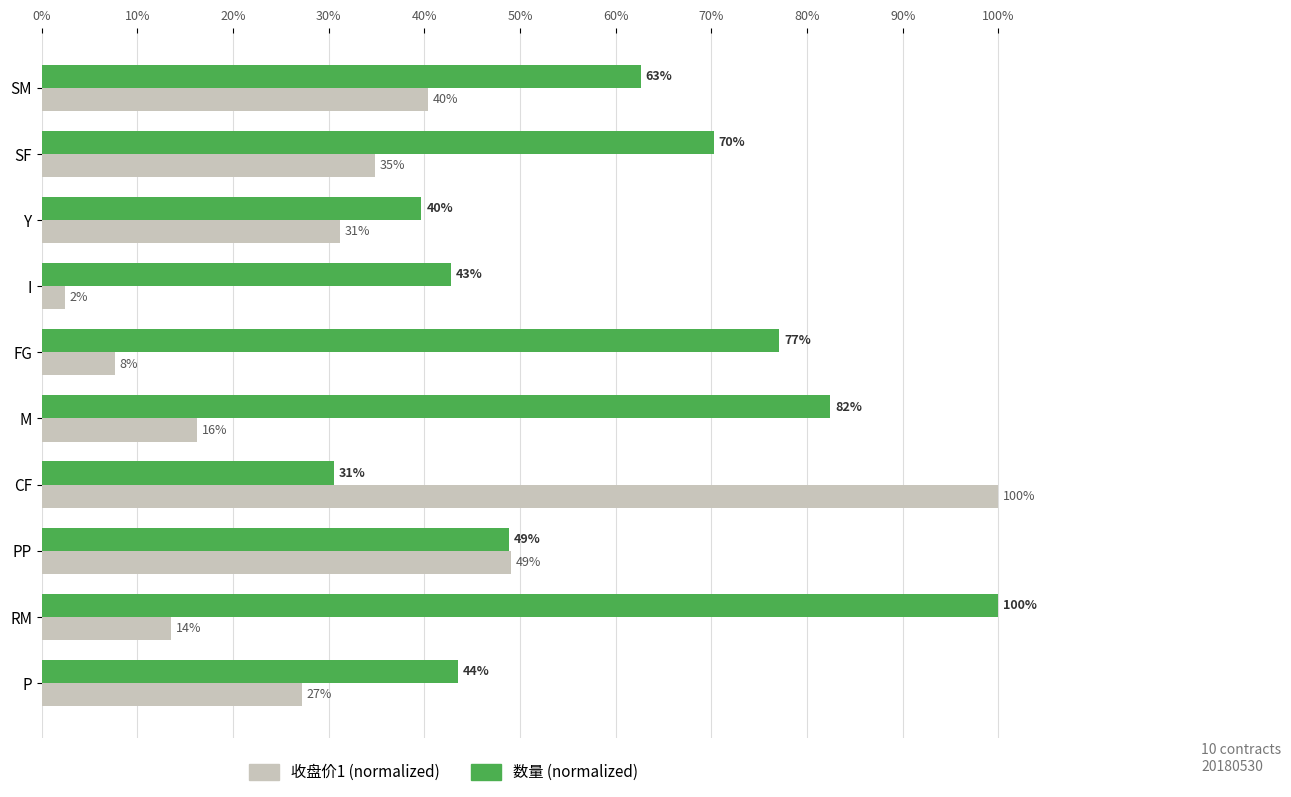

What are all the series names shown in the legend?

收盘价1 (normalized), 数量 (normalized)